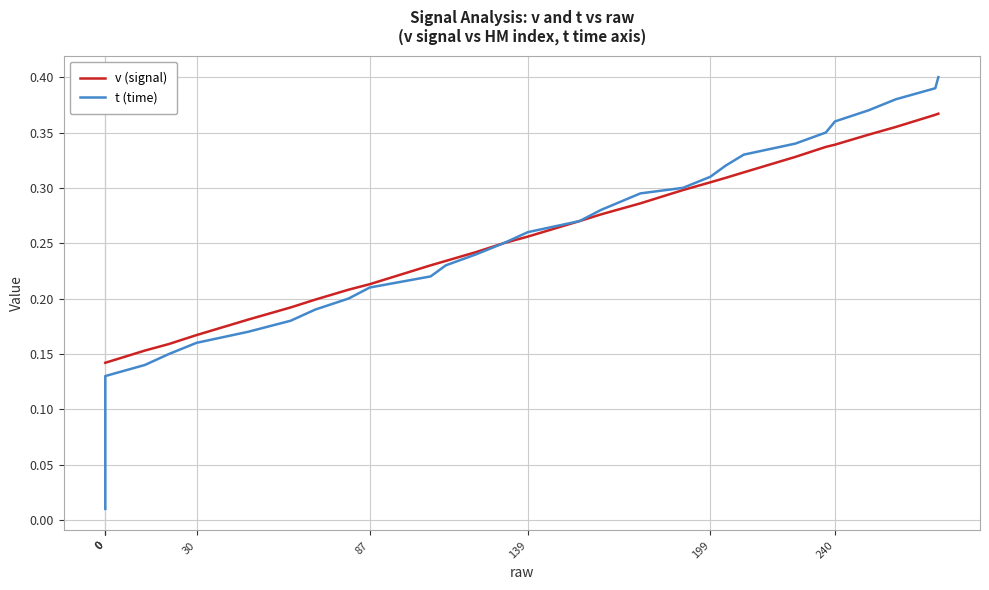

What is the label of the 31st point from the left?

199